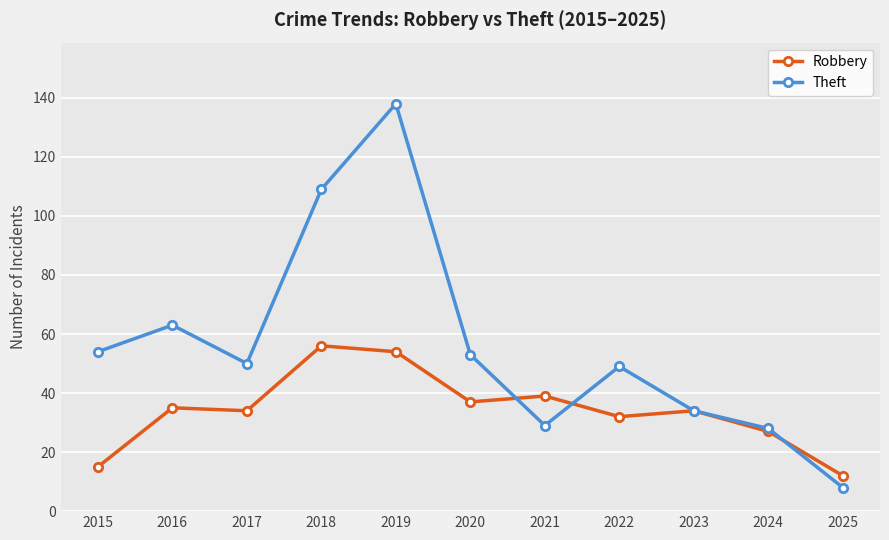

Reading left to right, list all the values displayed in this chart.

Robbery: 15	35	34	56	54	37	39	32	34	27	12
Theft: 54	63	50	109	138	53	29	49	34	28	8